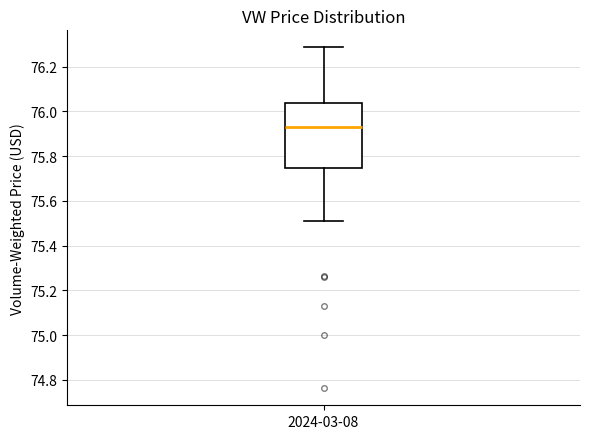

Transcribe this box plot: give where the median line is, the range the box spans, and where the two whiskers end, as read against the y-axis. The values are not printed on the chart, so give them approximately, as read against the axis.

median 75.92, box 75.74 to 76.04, whiskers 75.50 to 76.28